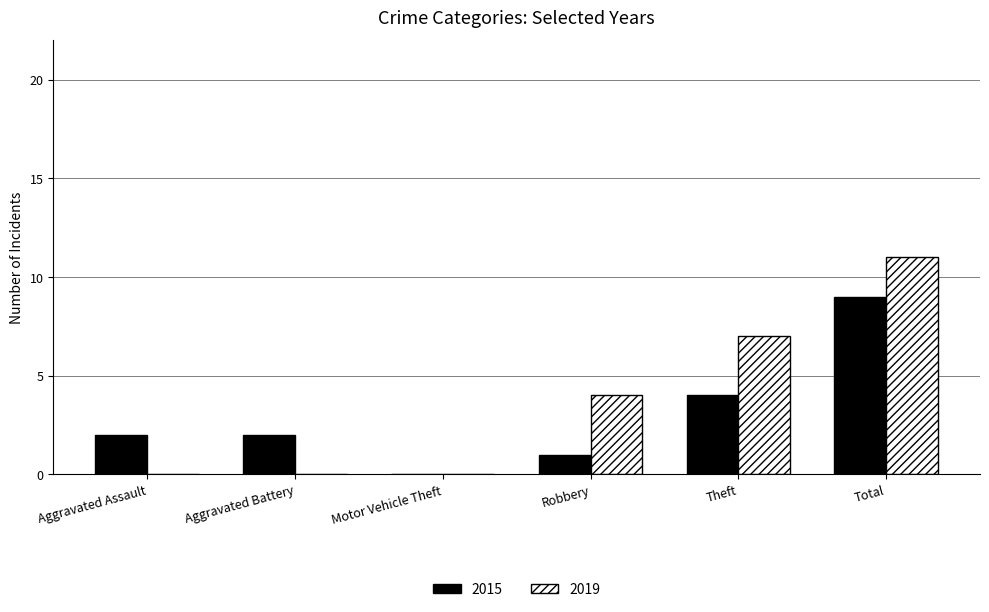

At which label does 2019 reach its peak?

Total